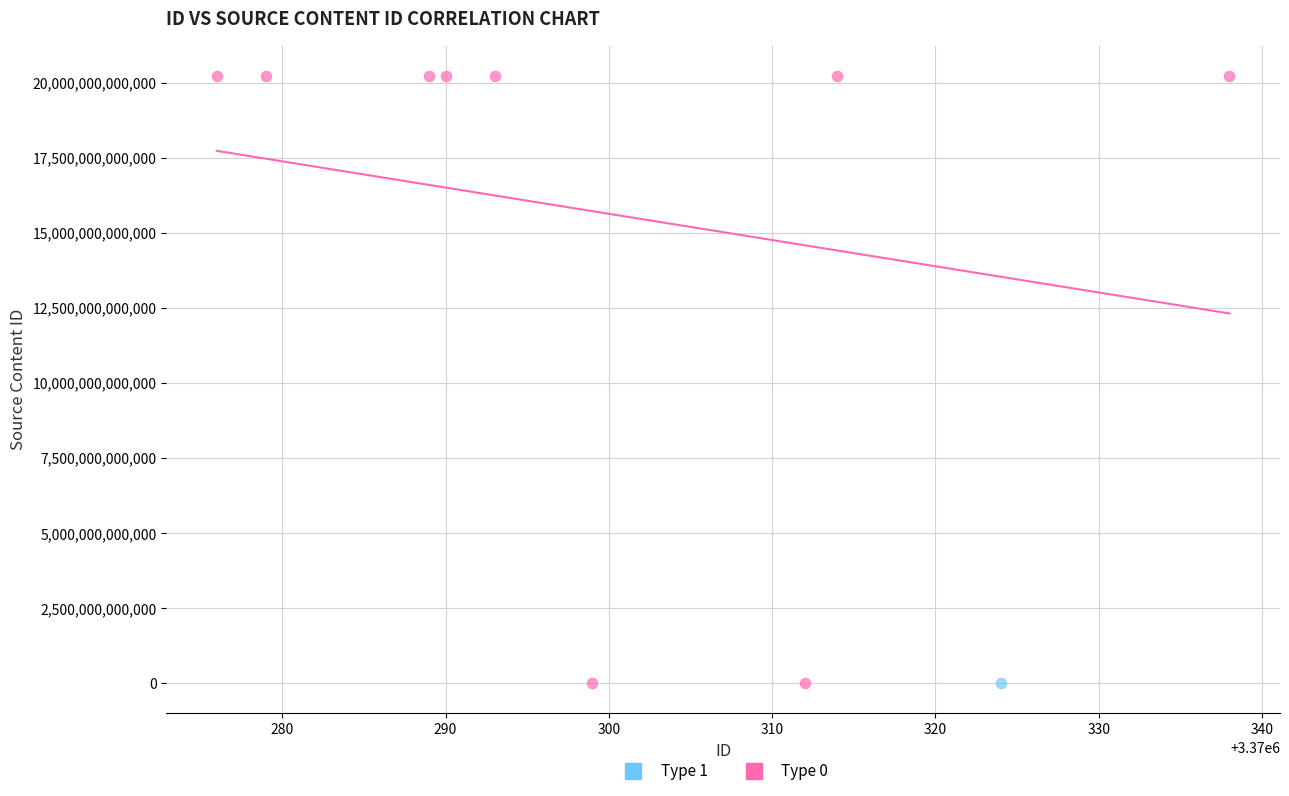

What are all the series names shown in the legend?

Type 1, Type 0